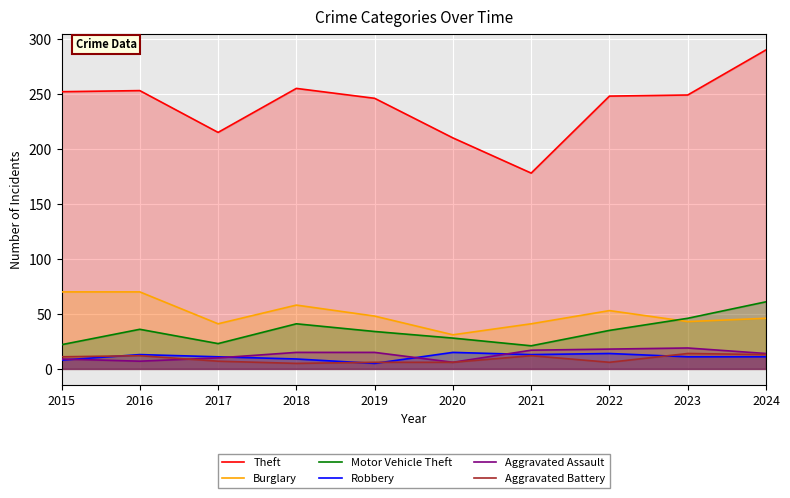

How many categories are shown in the chart?

10